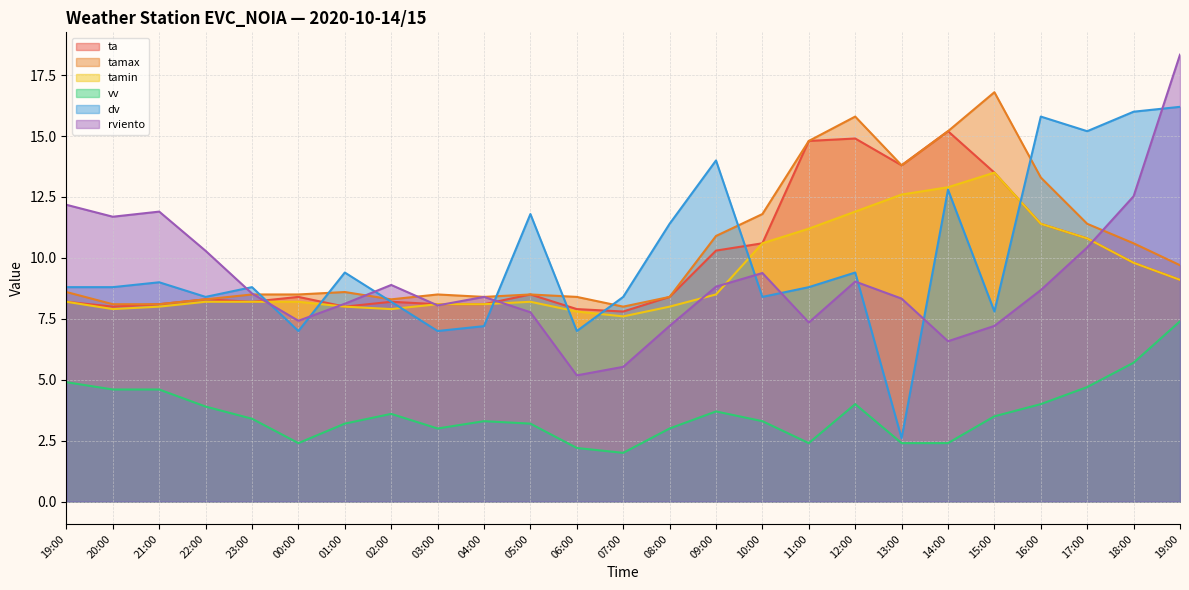

Reading left to right, transcribe all the data shown in this chart.

ta: 8.2	8.0	8.1	8.3	8.2	8.4	8.0	8.2	8.1	8.1	8.5	7.9	7.8	8.4	10.3	10.6	14.8	14.9	13.8	15.2	13.5	11.4	10.8	9.8	9.1
tamax: 8.6	8.1	8.1	8.3	8.5	8.5	8.6	8.3	8.5	8.4	8.5	8.4	8.0	8.4	10.9	11.8	14.8	15.8	13.8	15.2	16.8	13.3	11.4	10.6	9.7
tamin: 8.2	7.9	8.0	8.2	8.2	8.2	8.0	7.9	8.1	8.1	8.2	7.8	7.6	8.0	8.5	10.6	11.2	11.9	12.6	12.9	13.5	11.4	10.8	9.8	9.1
vv: 4.9	4.6	4.6	3.9	3.4	2.4	3.2	3.6	3.0	3.3	3.2	2.2	2.0	3.0	3.7	3.3	2.4	4.0	2.4	2.4	3.5	4.0	4.7	5.7	7.4
rviento: 12.2	11.7	11.9	10.3	8.5	7.4	8.1	8.9	8.1	8.4	7.8	5.2	5.5	7.2	8.8	9.4	7.4	9.0	8.3	6.6	7.2	8.7	10.4	12.5	18.3
dv: 8.8	8.8	9.0	8.4	8.8	7.0	9.4	8.2	7.0	7.2	11.8	7.0	8.4	11.4	14.0	8.4	8.8	9.4	2.6	12.8	7.8	15.8	15.2	16.0	16.2